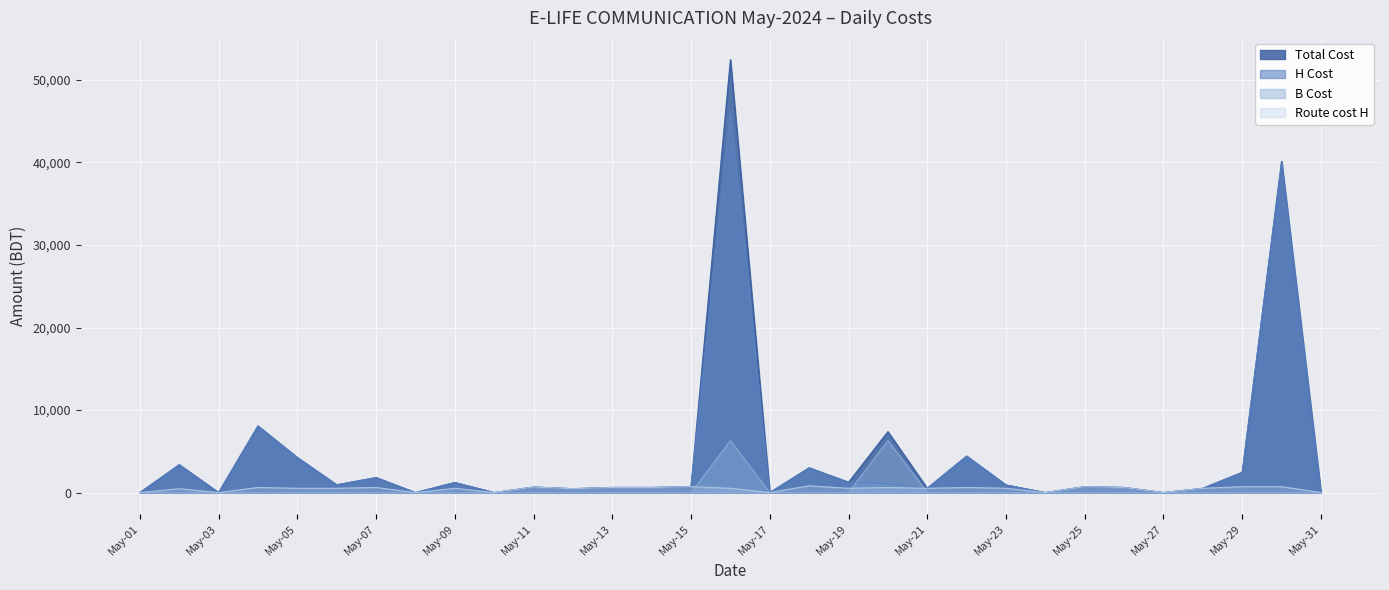

Reading left to right, list all the values displayed in this chart.

Total Cost: May-01=0	May-02=3380	May-03=0	May-04=8070	May-05=4250	May-06=940	May-07=1820	May-08=0	May-09=1220	May-10=0	May-11=670	May-12=470	May-13=620	May-14=620	May-15=720	May-16=52473	May-17=0	May-18=3000	May-19=1255	May-20=7384	May-21=520	May-22=4420	May-23=920	May-24=0	May-25=720	May-26=620	May-27=0	May-28=520	May-29=2450	May-30=40134	May-31=0
H Cost: May-01=0	May-02=3380	May-03=0	May-04=8070	May-05=4250	May-06=940	May-07=1820	May-08=0	May-09=1220	May-10=0	May-11=670	May-12=470	May-13=620	May-14=620	May-15=720	May-16=46159	May-17=0	May-18=3000	May-19=1255	May-20=1070	May-21=520	May-22=4420	May-23=920	May-24=0	May-25=720	May-26=620	May-27=0	May-28=520	May-29=2450	May-30=40134	May-31=0
B Cost: May-01=0	May-02=0	May-03=0	May-04=0	May-05=0	May-06=0	May-07=0	May-08=0	May-09=0	May-10=0	May-11=0	May-12=0	May-13=0	May-14=0	May-15=0	May-16=6314	May-17=0	May-18=0	May-19=0	May-20=6314	May-21=0	May-22=0	May-23=0	May-24=0	May-25=0	May-26=0	May-27=0	May-28=0	May-29=0	May-30=0	May-31=0
Route cost H: May-01=0	May-02=470	May-03=0	May-04=620	May-05=520	May-06=520	May-07=620	May-08=0	May-09=520	May-10=0	May-11=670	May-12=470	May-13=620	May-14=620	May-15=720	May-16=520	May-17=0	May-18=820	May-19=520	May-20=620	May-21=520	May-22=620	May-23=520	May-24=0	May-25=720	May-26=620	May-27=0	May-28=520	May-29=720	May-30=720	May-31=0